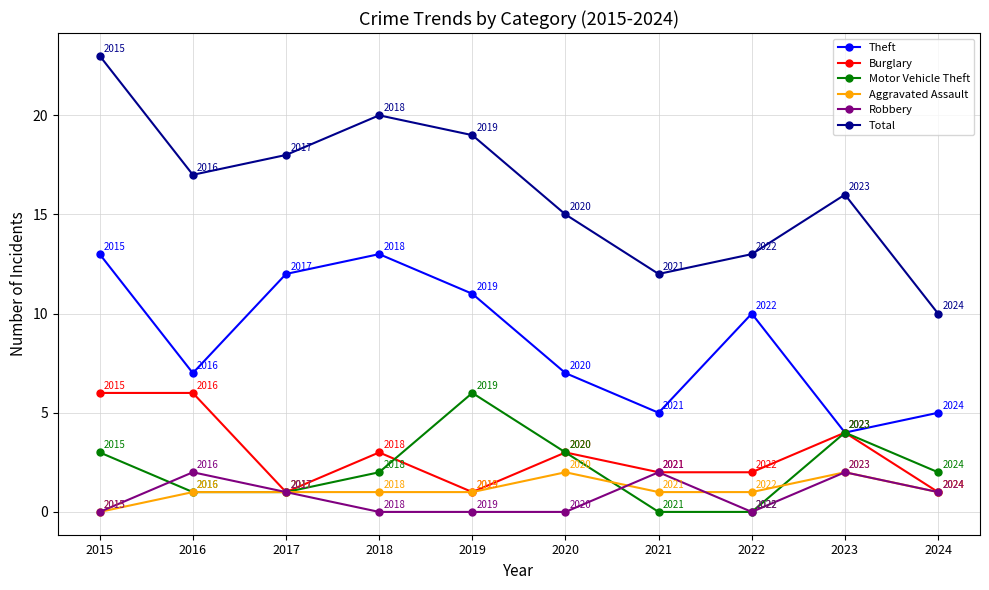

Which series has the largest range (max minus min)?

Total